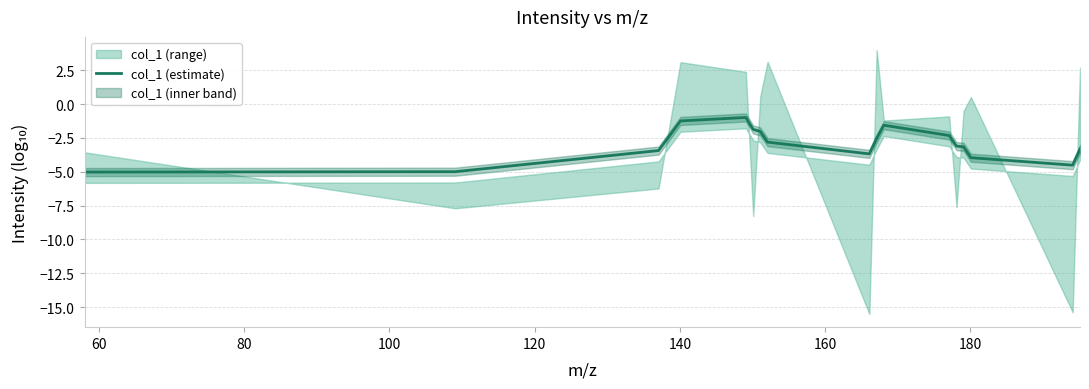

What is the highest value of the col_1 (estimate) series?

-1.0